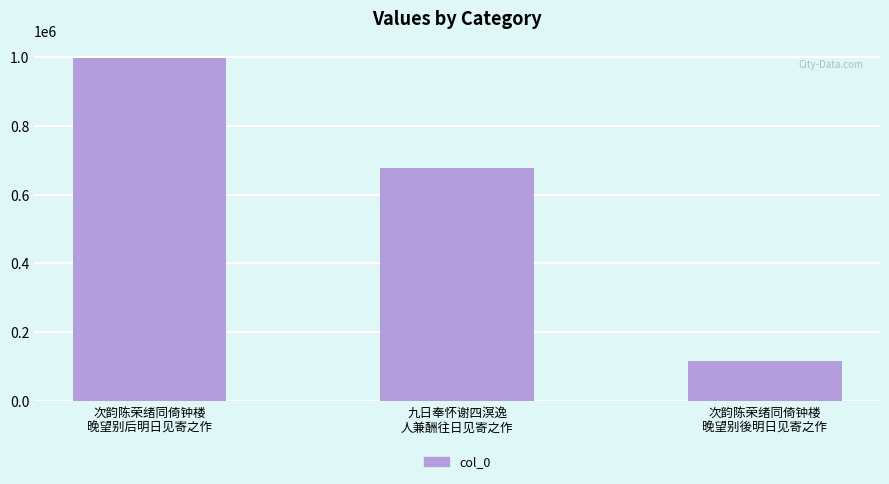

Reading right to left, transcribe all the data shown in this chart.

次韵陈荣绪同倚钟楼
晚望别後明日见寄之作=115118	九日奉怀谢四溟逸
人兼酬往日见寄之作=676936	次韵陈荣绪同倚钟楼
晚望别后明日见寄之作=996052